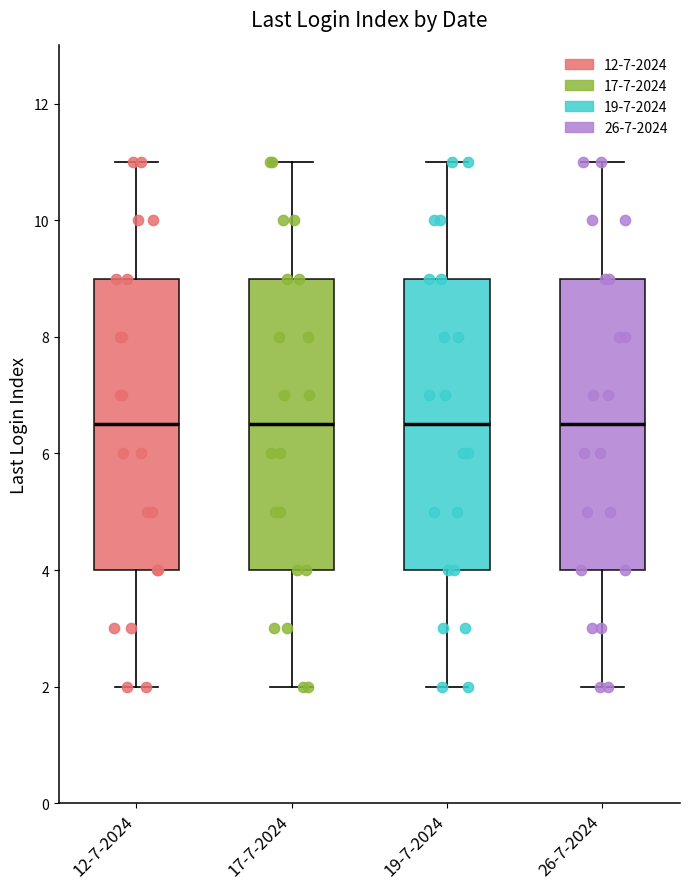

Where does the median line of the box for 19-7-2024 sit on the y-axis? The values are not printed on the chart, so give them approximately, as read against the axis.

6.6